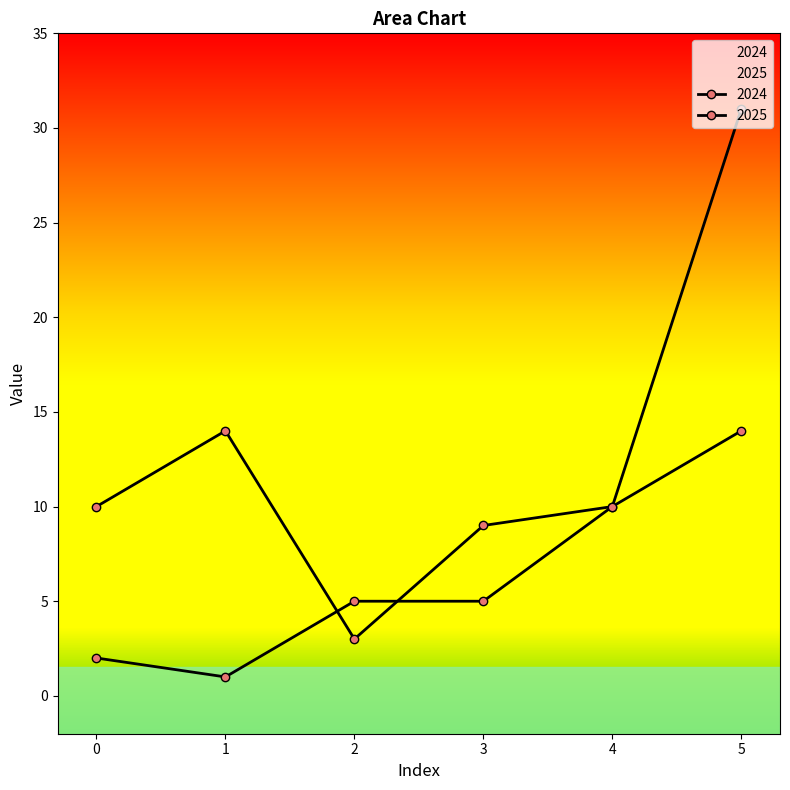

How many lines are shown in the chart?

2